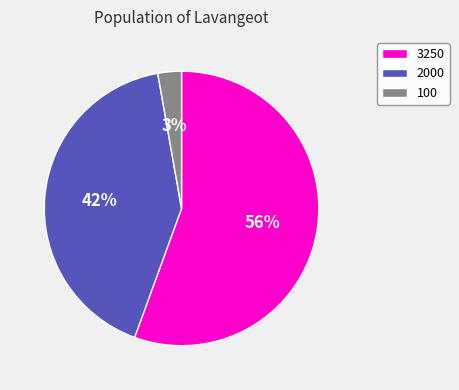

Count the number of slices in the pie.

3